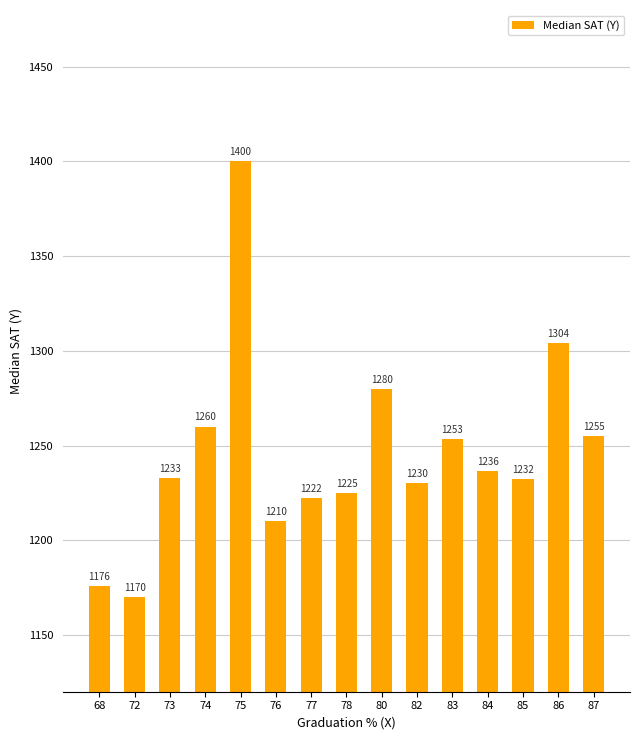

Are the bars grouped side by side (vs. stacked)?

No